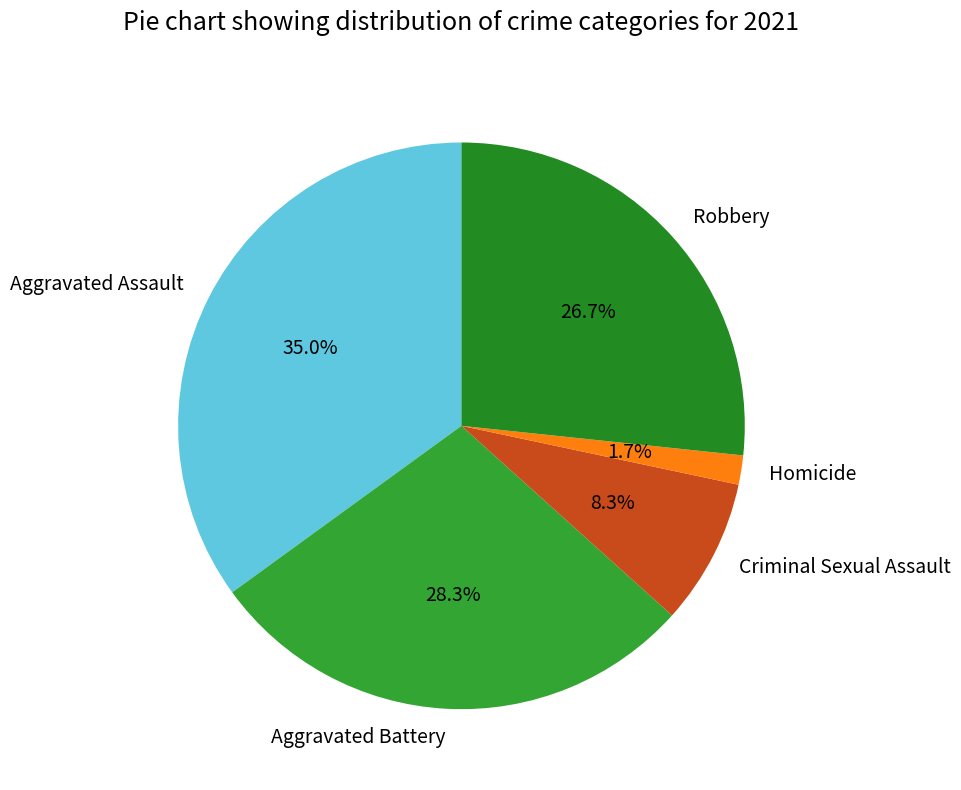

Count the number of slices in the pie.

5